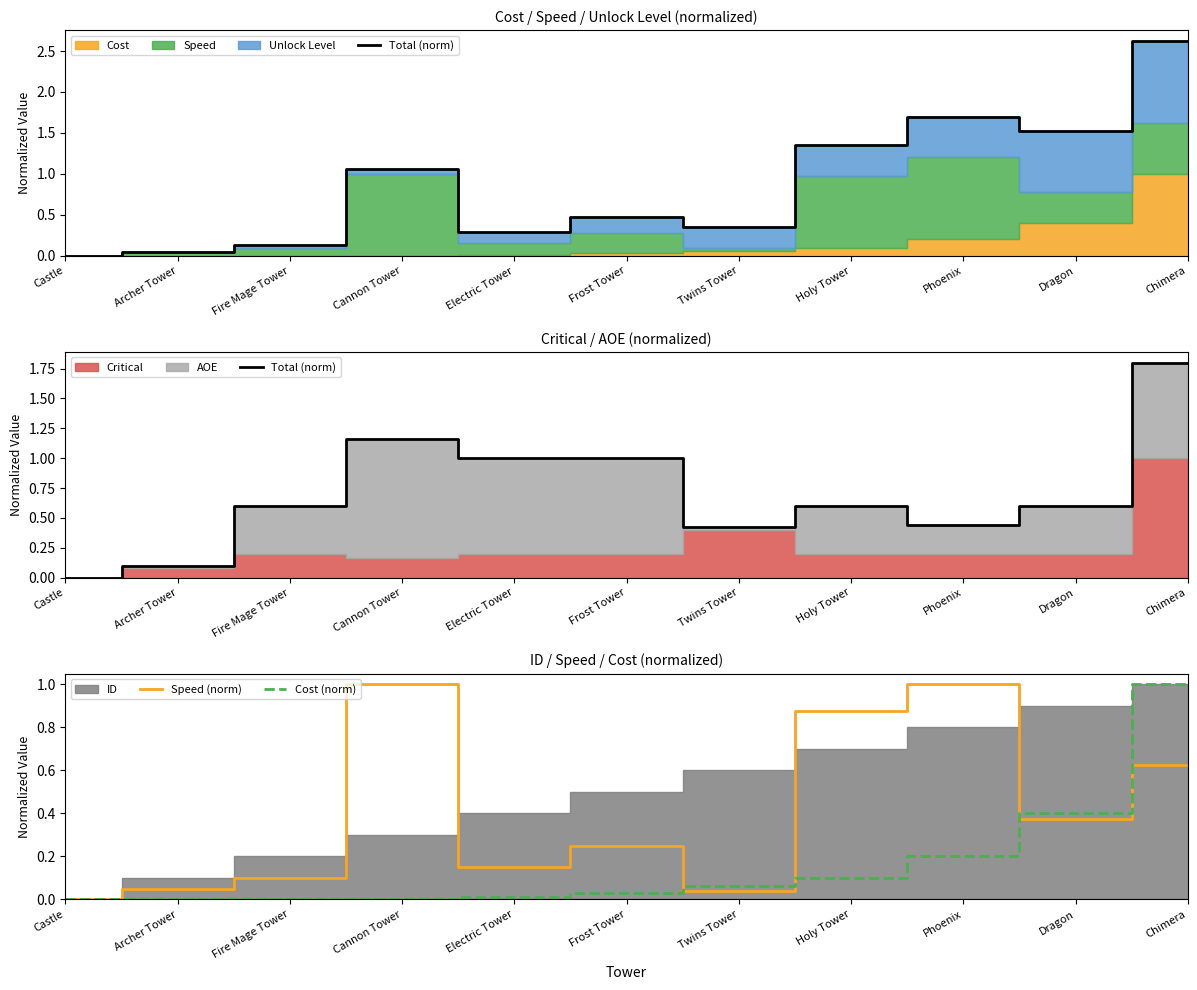

How many times do Speed (norm) and Total (norm) cross each other?

2